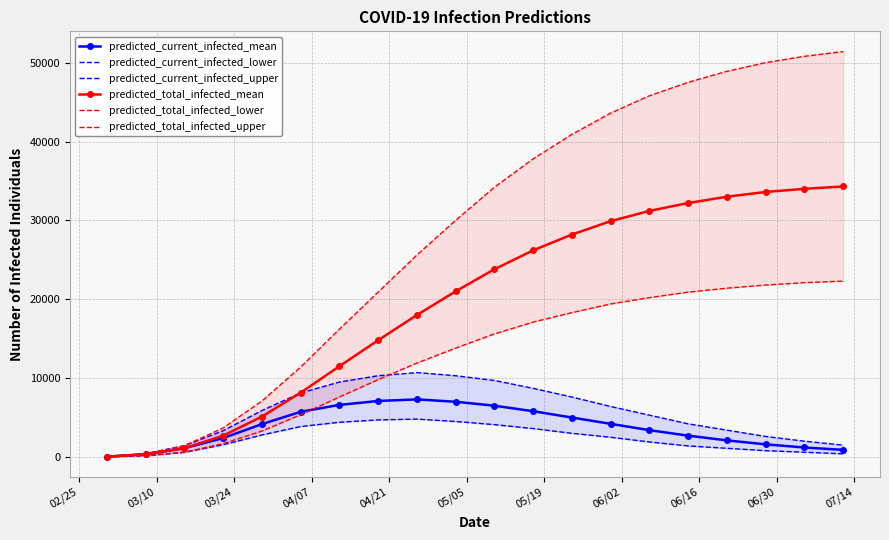

What is the maximum value for predicted_total_infected_mean?

34300